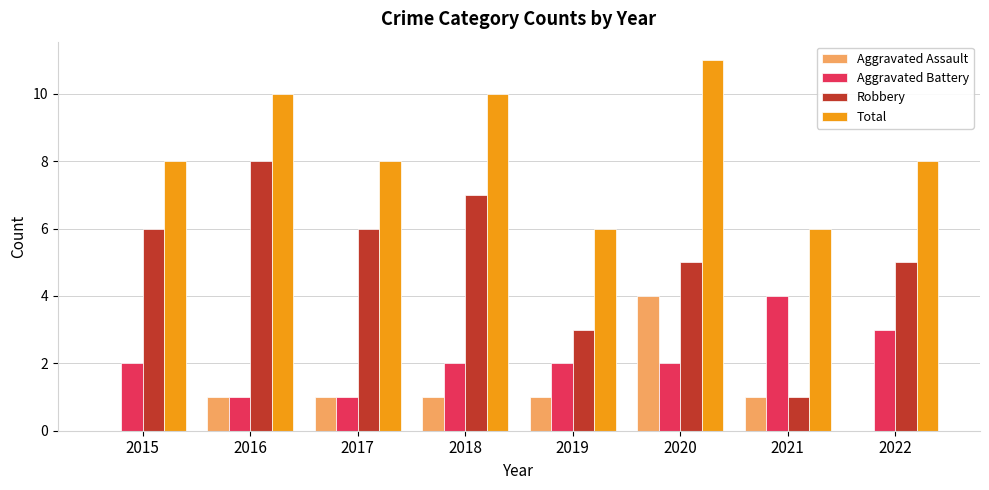

What is the difference between the Robbery values at 2019 and 2017?

3